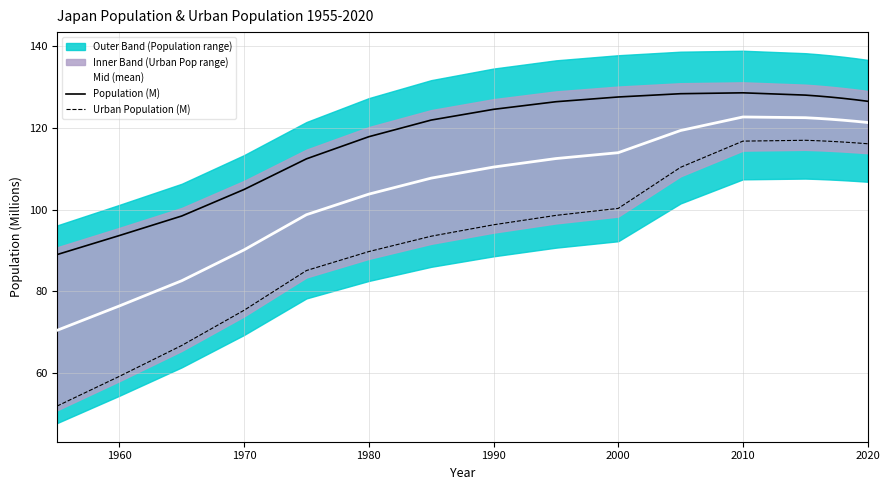

True or false: Urban Population (M) has a value of 59.3 at 1960.

True